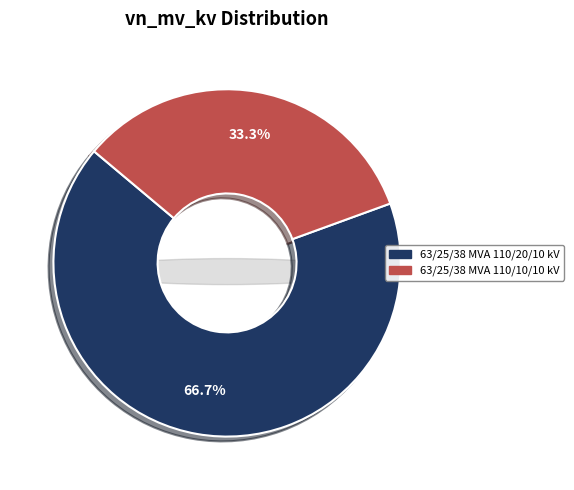

How many slices are in this pie chart?

2